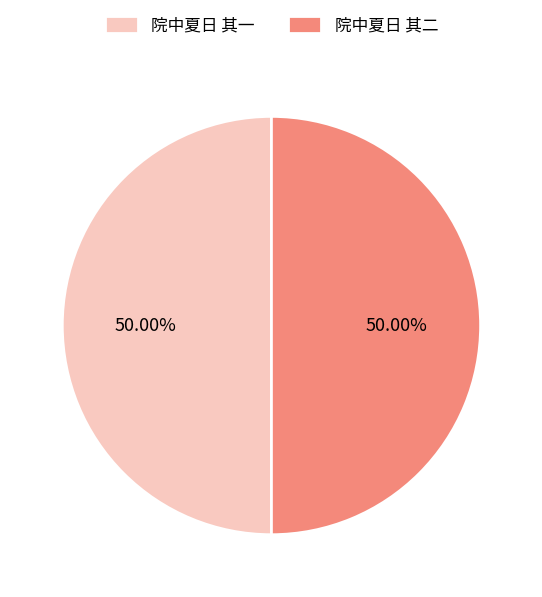

What is the ratio of the value at 院中夏日 其二 to the value at 院中夏日 其一?

1.0